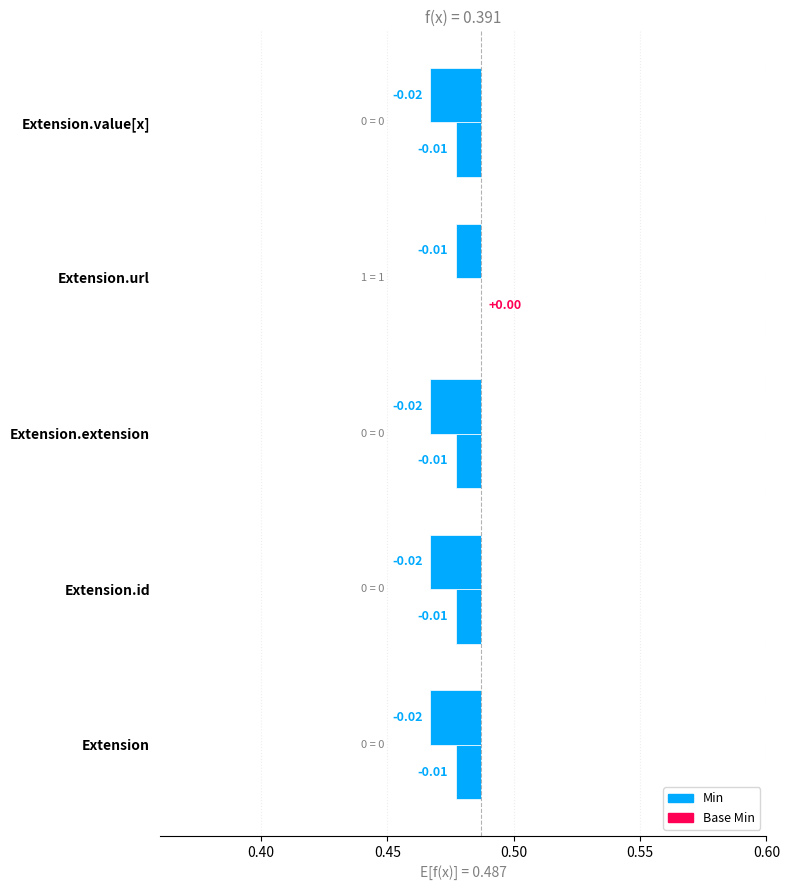

At which category is the sum across all series the highest?

Extension.url